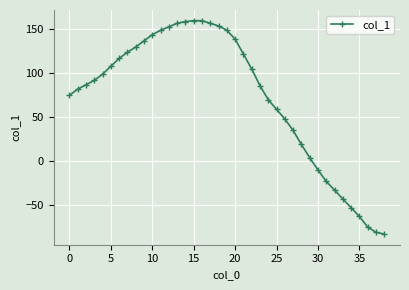

What is the difference between the maximum and minimum values?

243